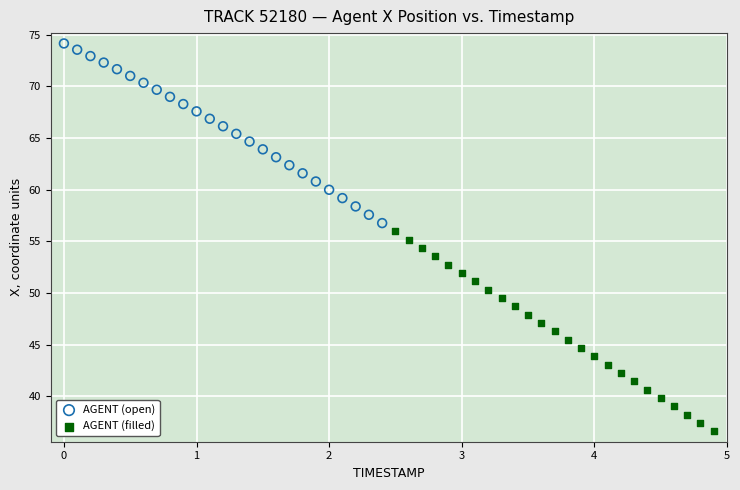

Which series reaches the maximum Y coordinate?

AGENT (open)